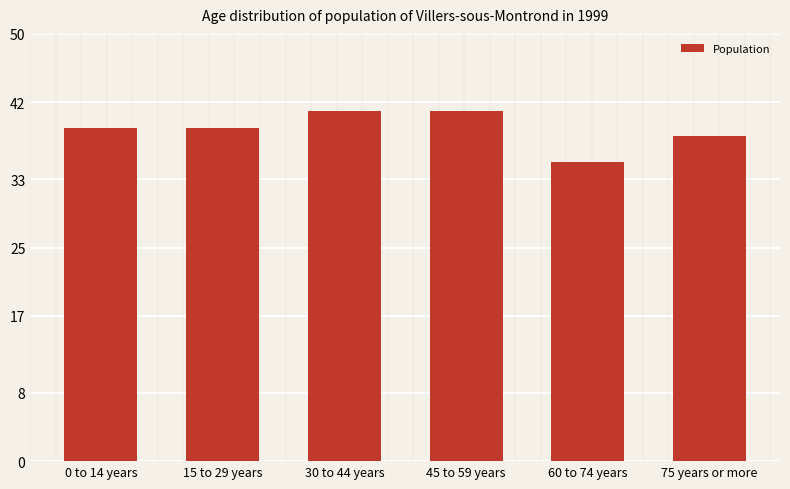

Count the number of data series in this chart.

1